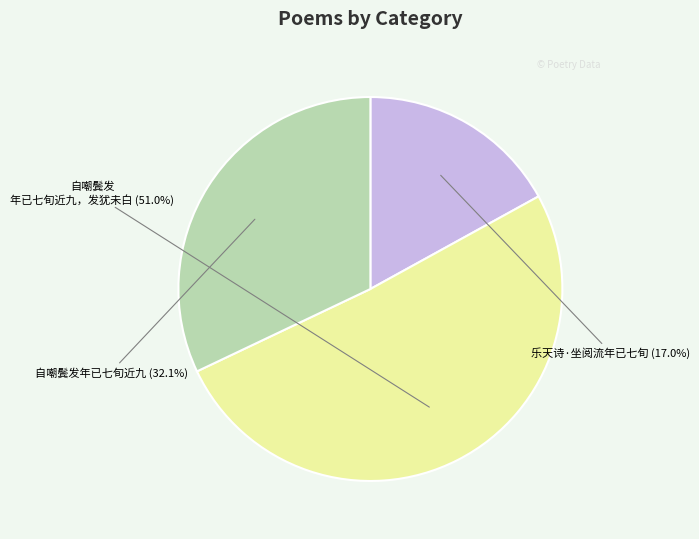

Is there a majority slice in this chart?

Yes